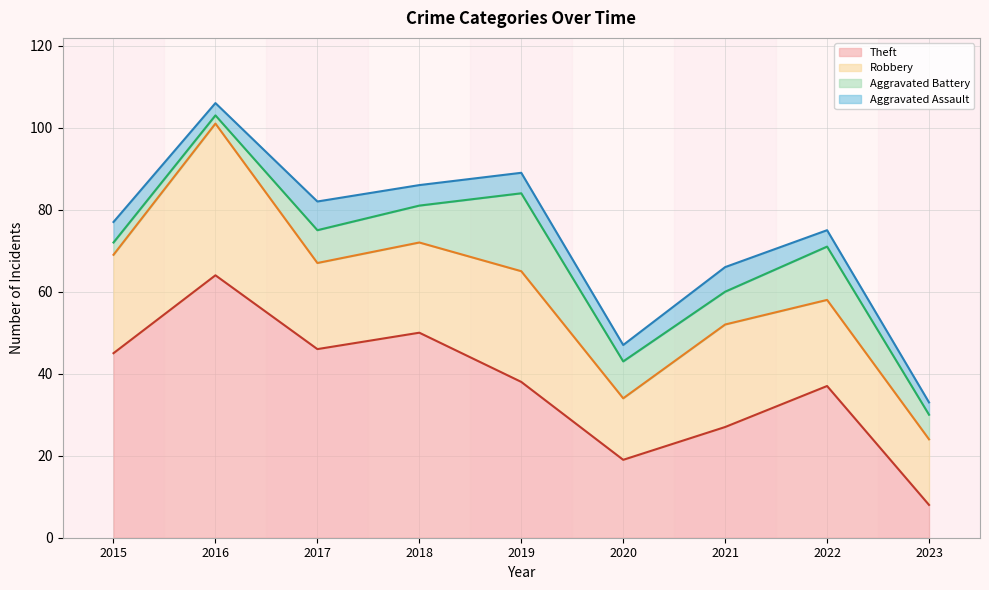

What value does the Aggravated Battery series have at 2018, to the nearest 5?

10